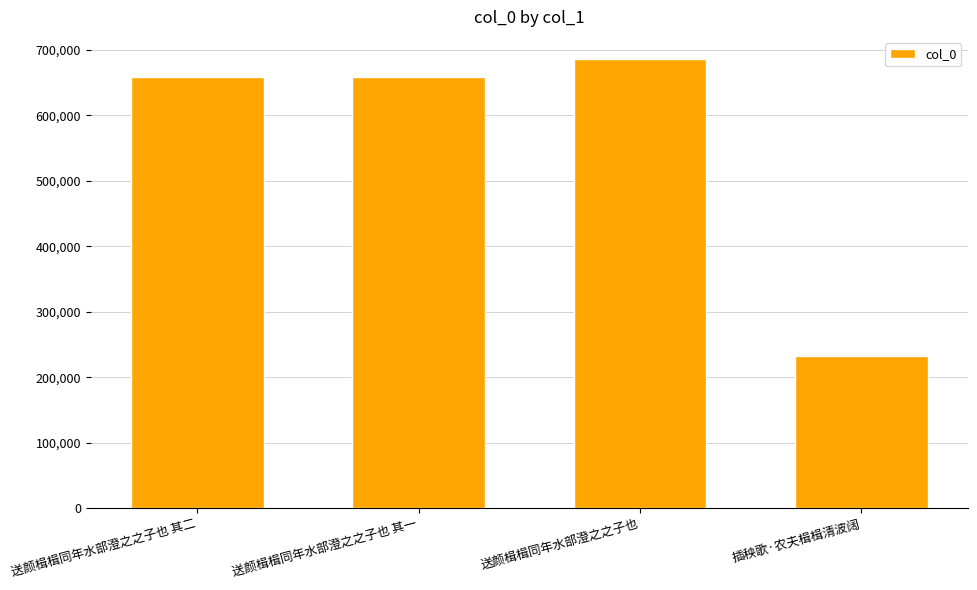

How many bars are there in total?

4